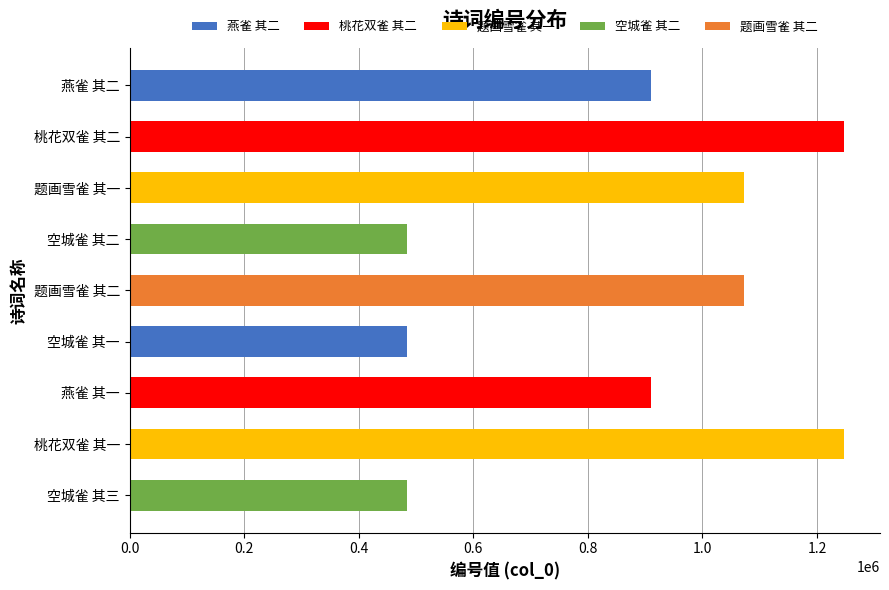

What is the maximum value shown in the chart?

1247564